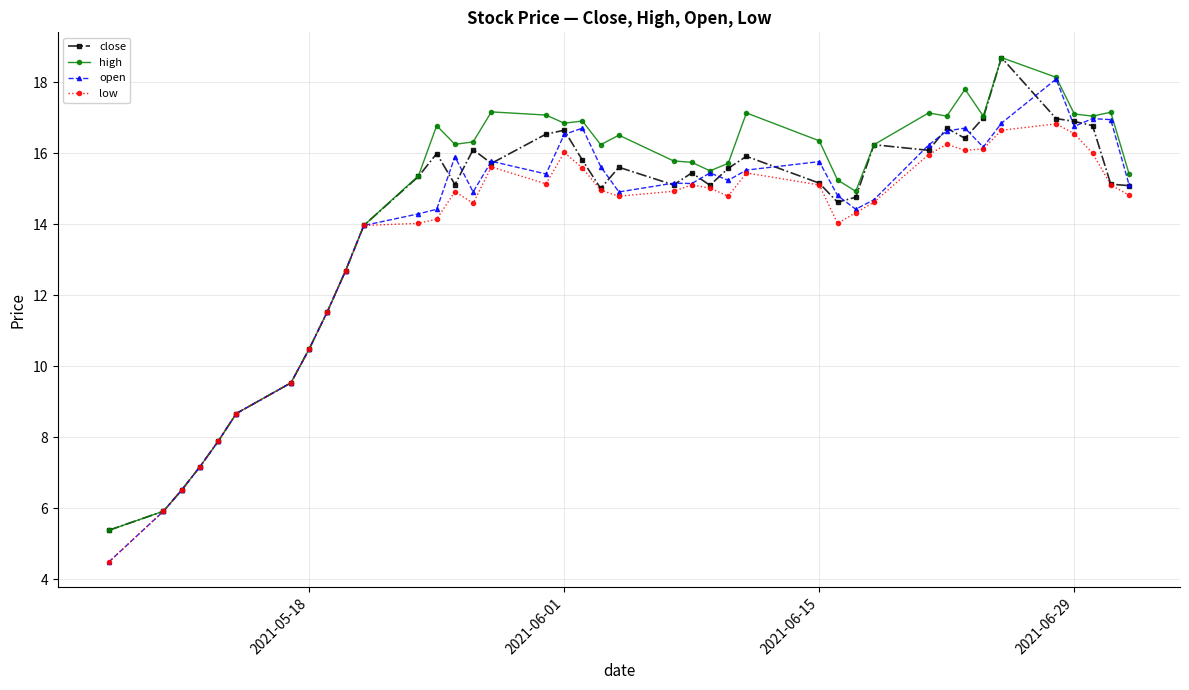

What is the minimum value for high?

5.4